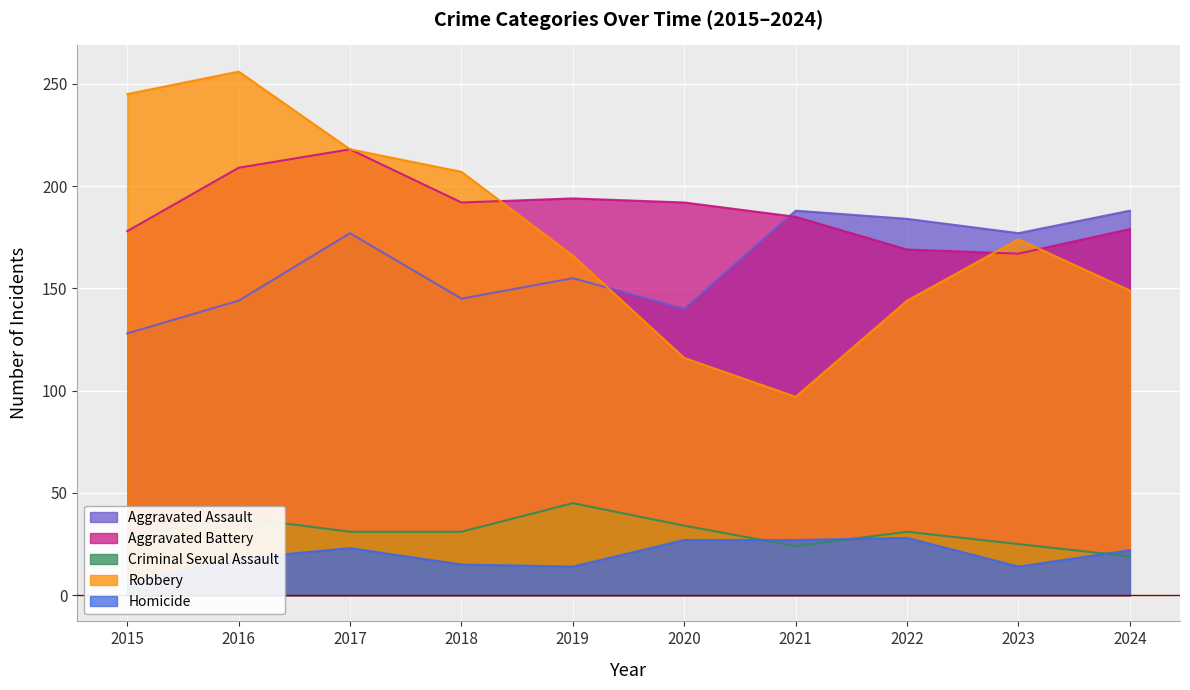

What is the approximate value of Criminal Sexual Assault at 2018, to the nearest 5?

30